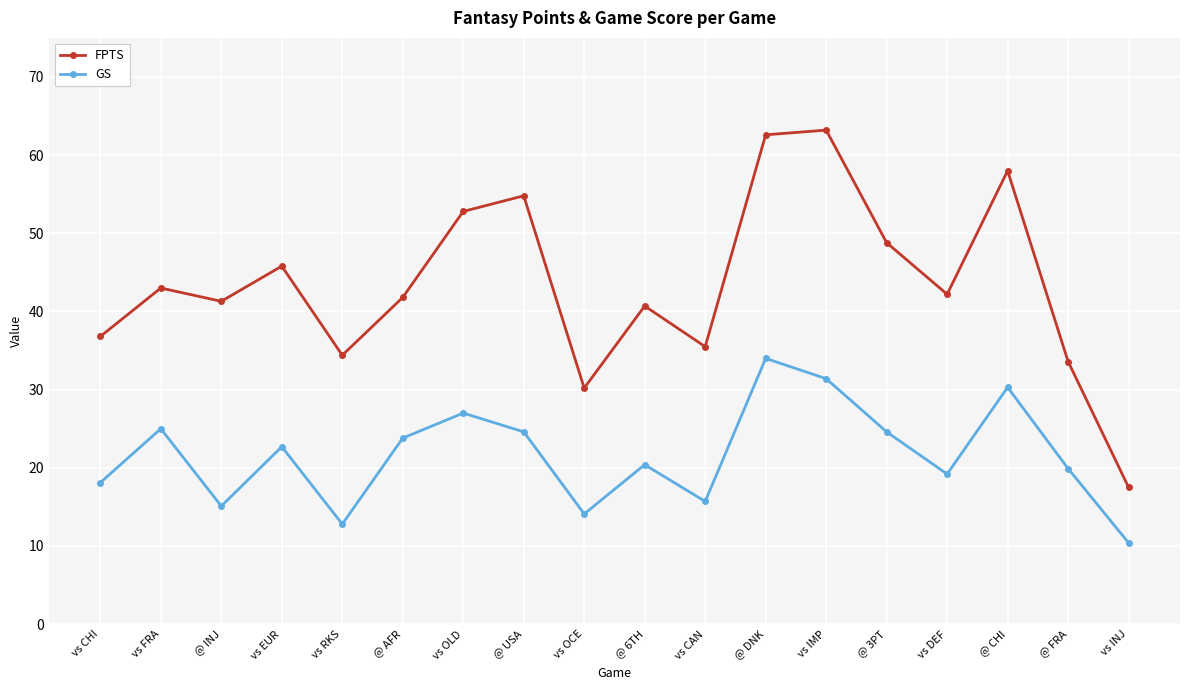

Which series has the widest spread of values?

FPTS